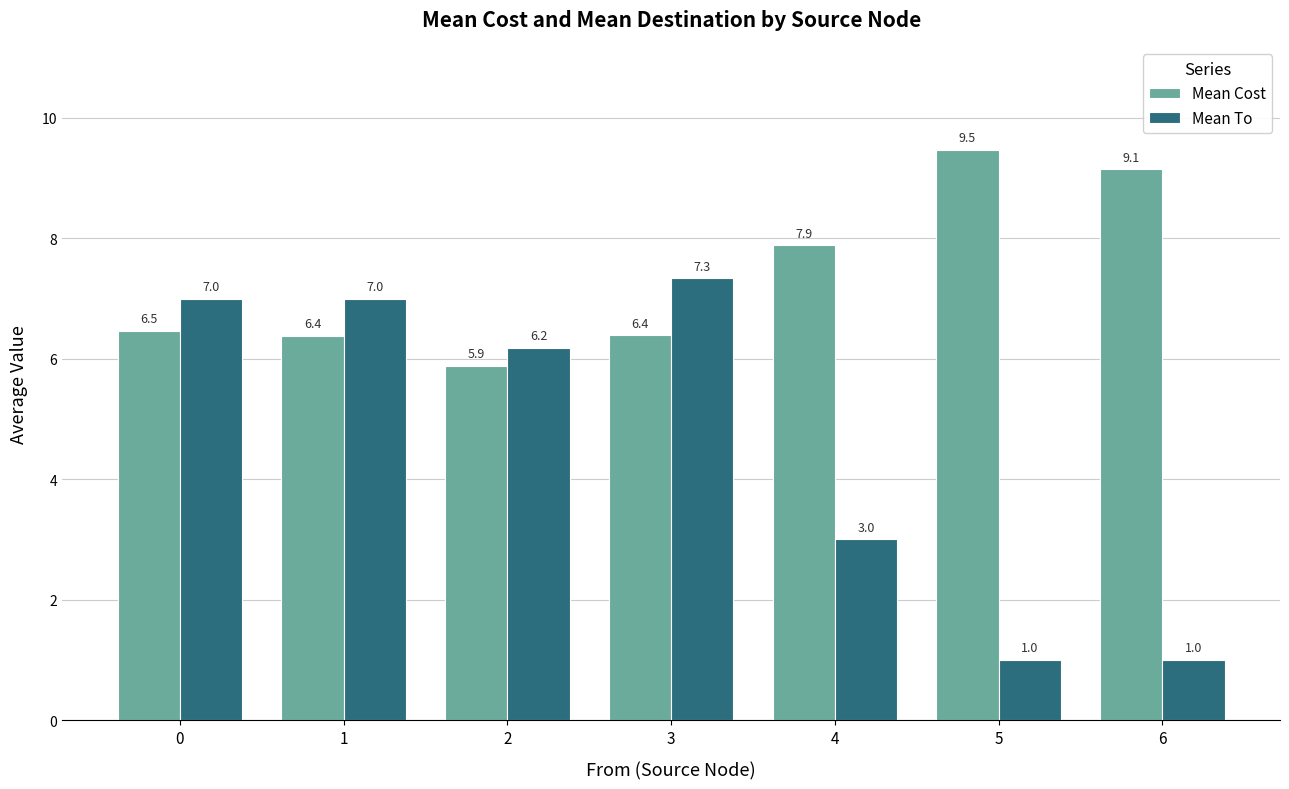

How many data points does each series have?

7